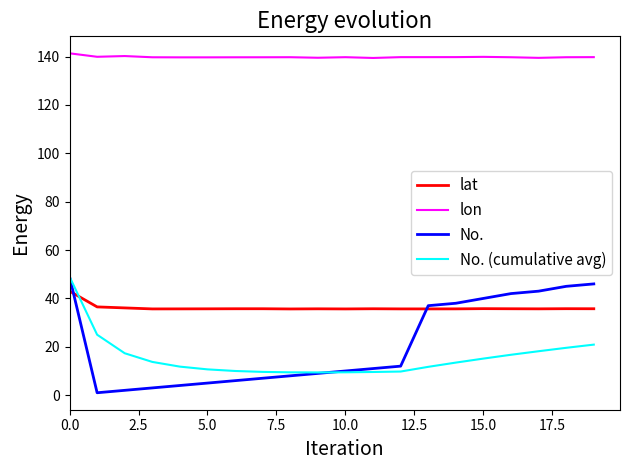

Which series has the largest total across all categories?

lon